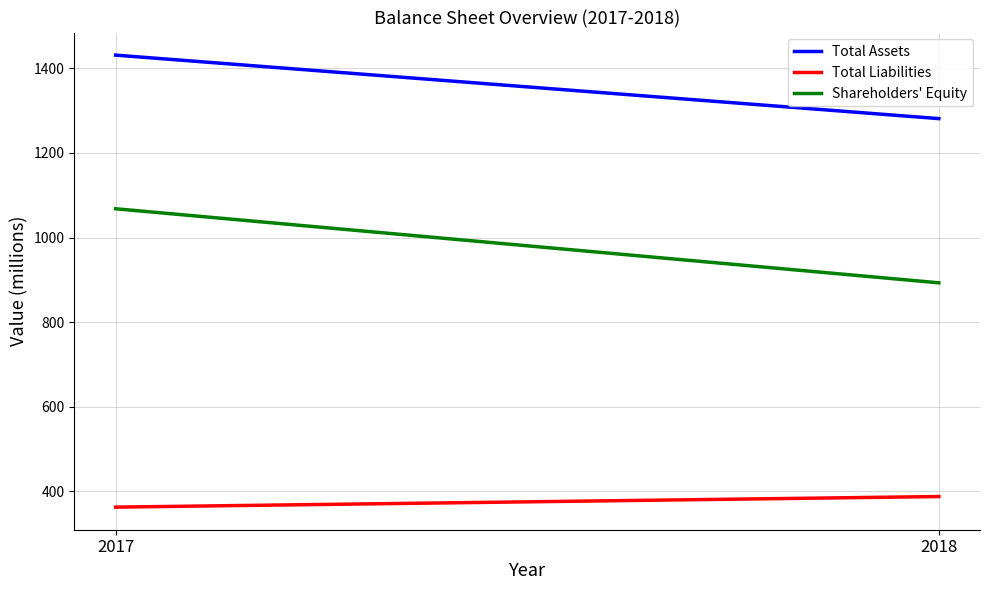

What is the sum of all Total Assets values?

2712